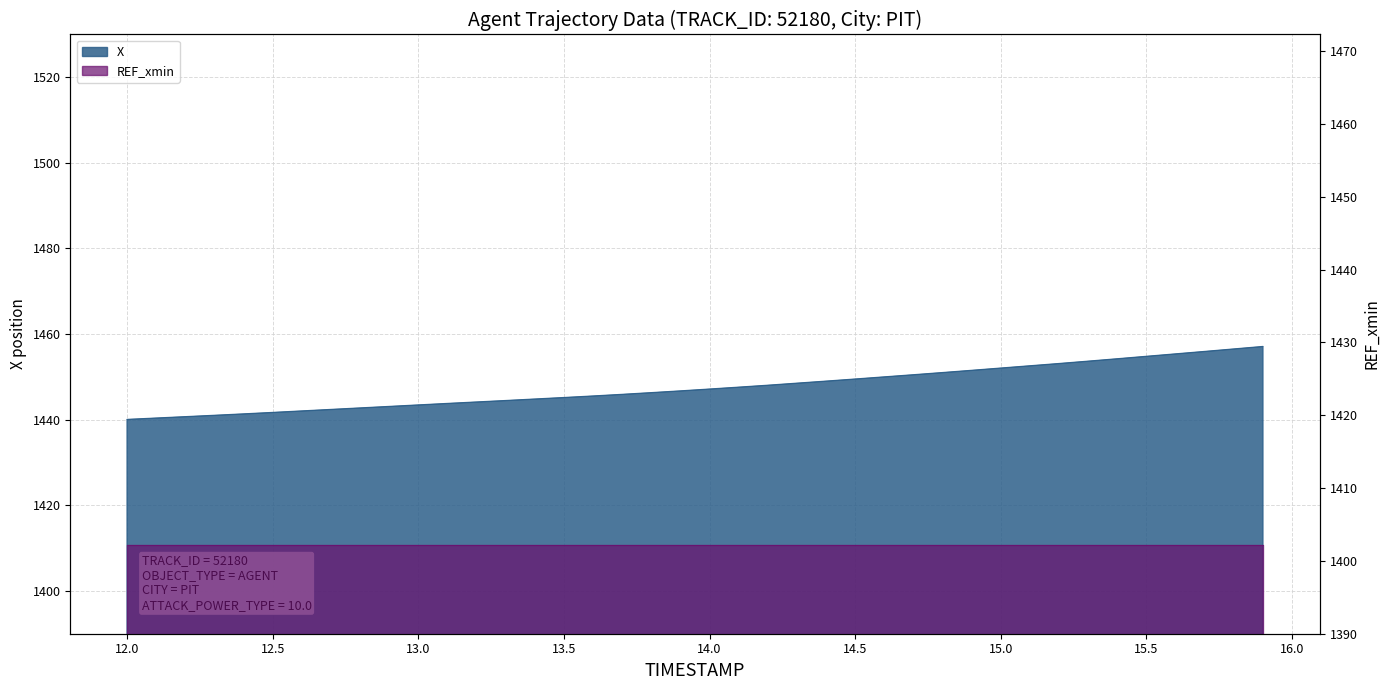

True or false: the data shows 1938.3 at 13.7.

False